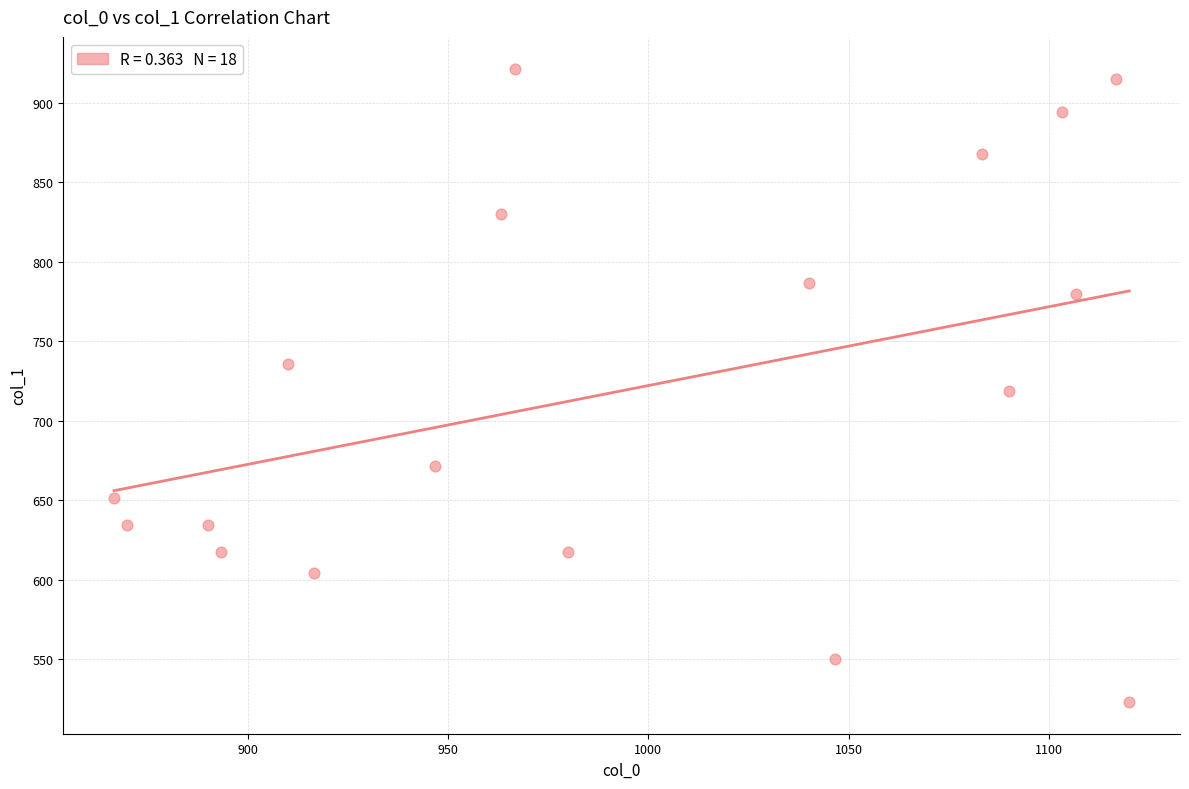

What is the range of X values (max minus min)?

253.3